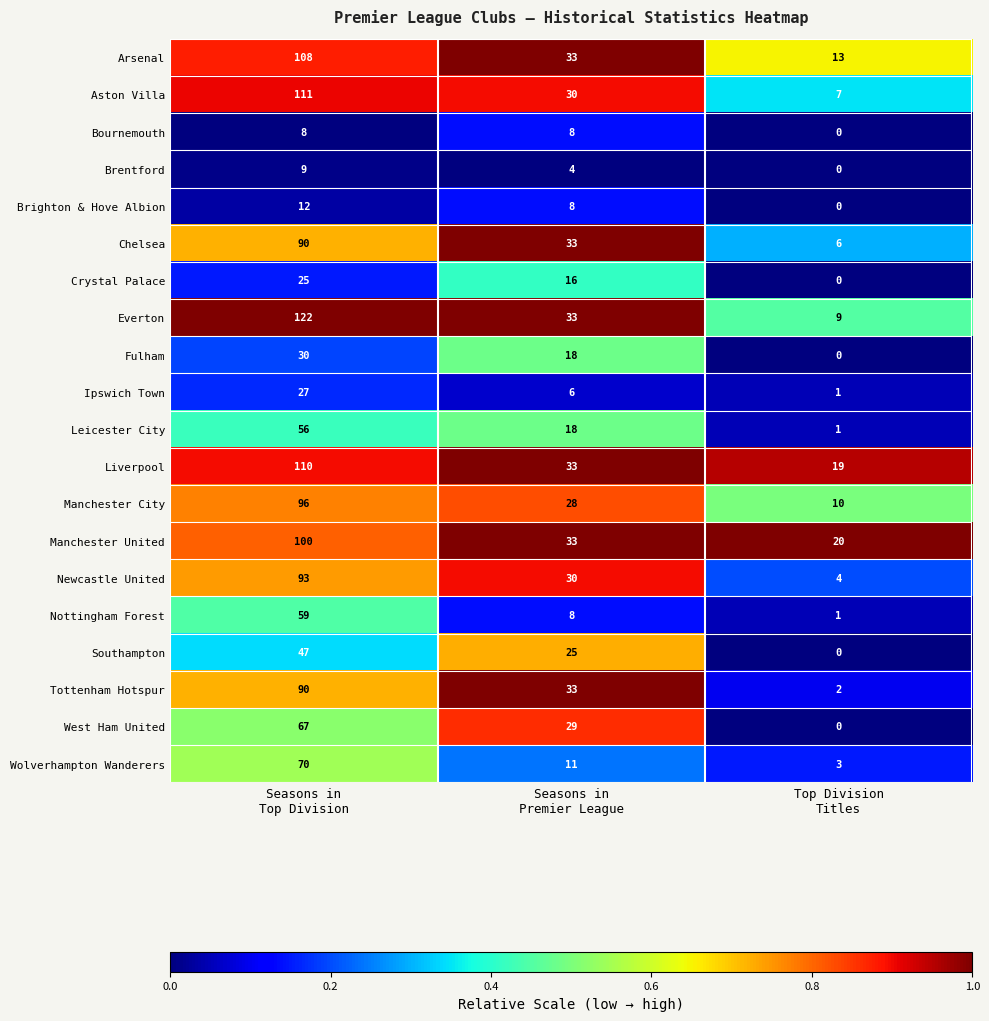

At how many categories does at least one series exceed 0?

3